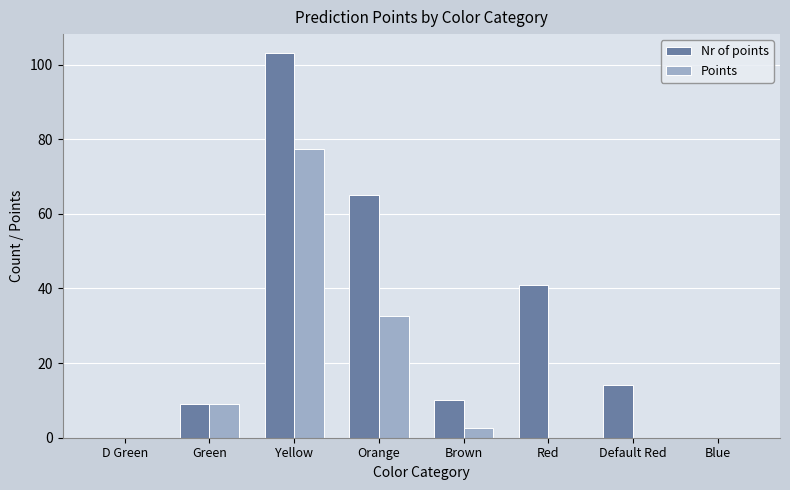

The Points series shows 32.5 at Orange. True or false?

True